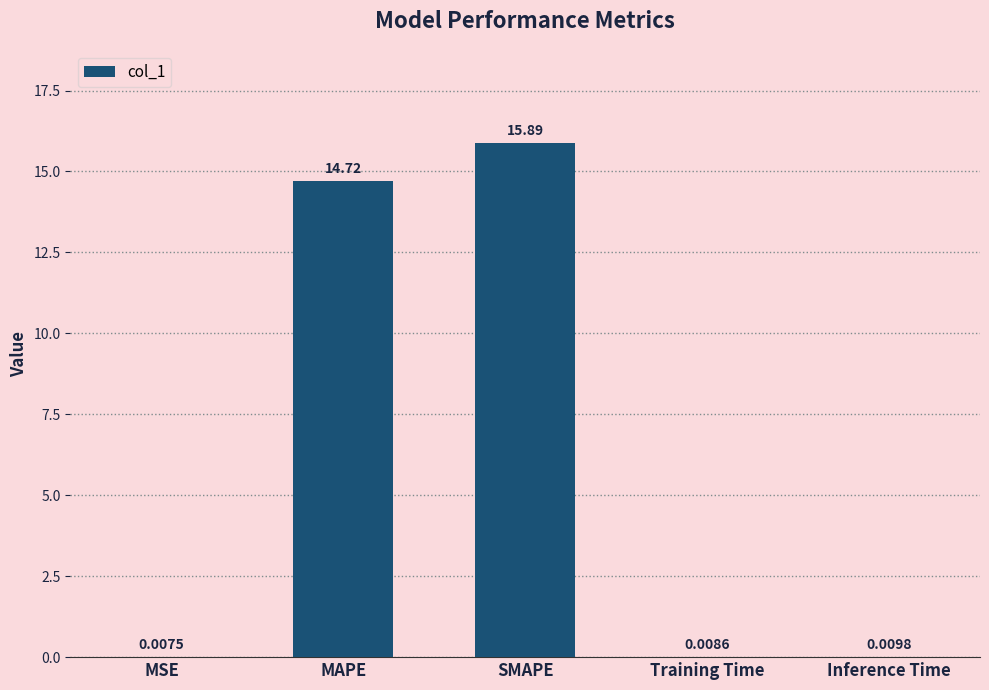

Does the chart contain stacked bars?

No